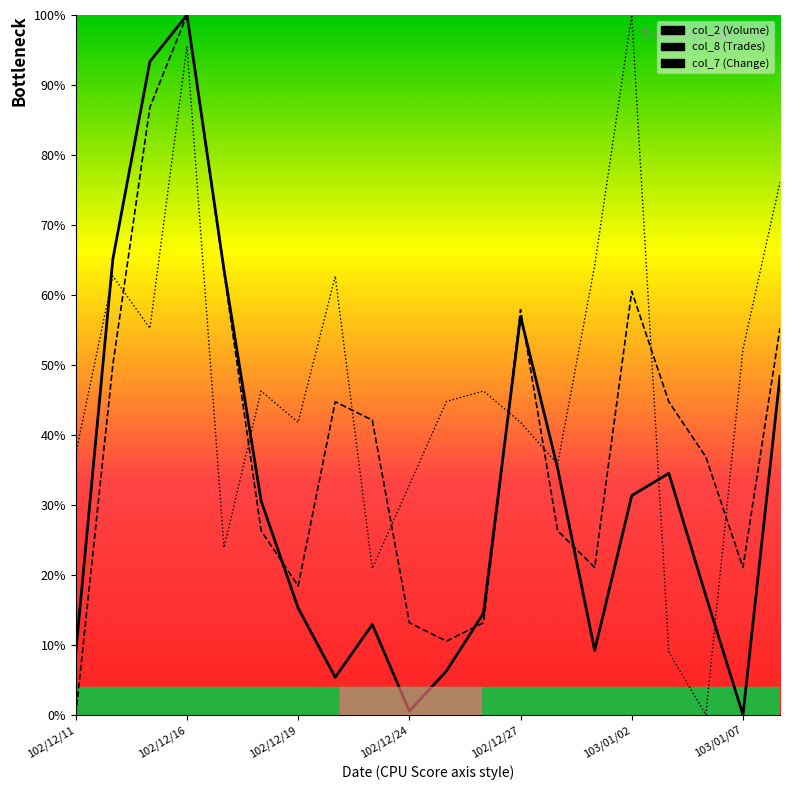

What is the greatest value displayed?

100.0